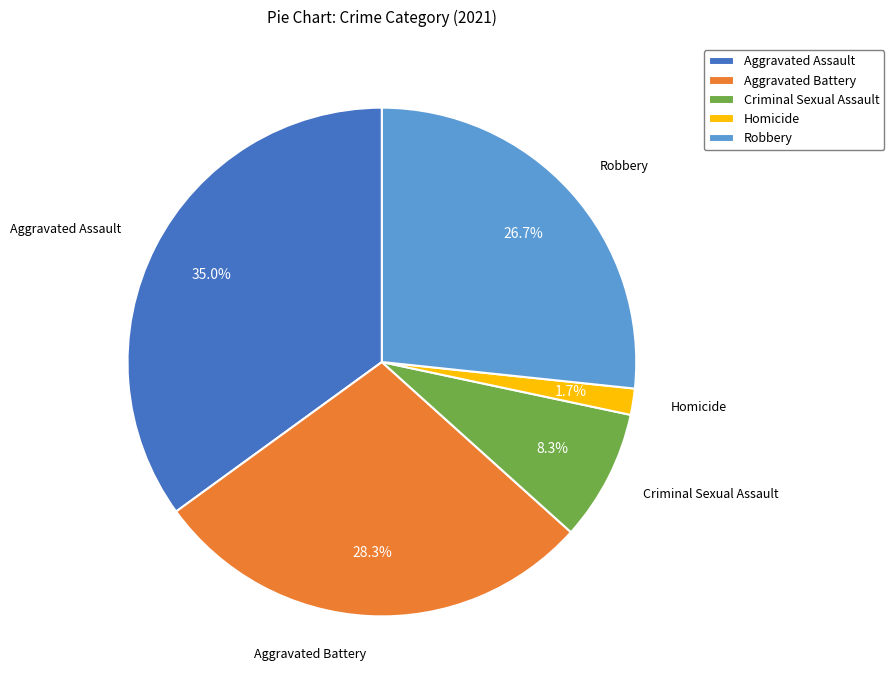

Which slice is the largest?

Aggravated Assault